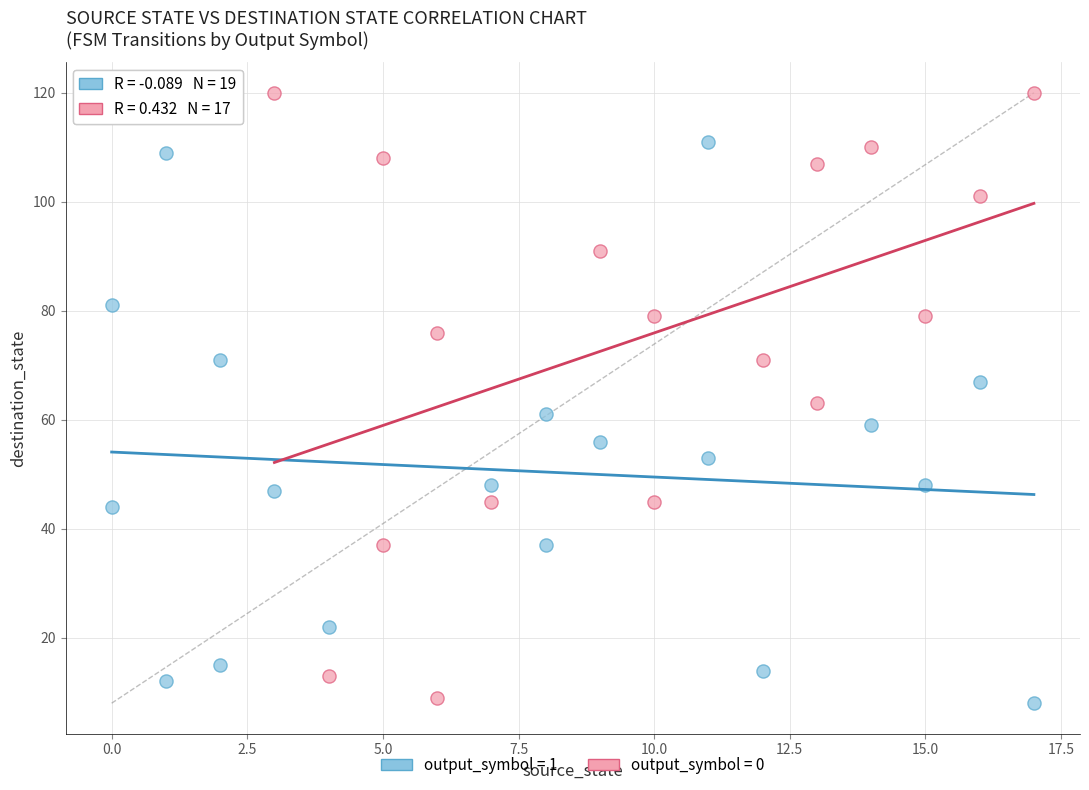

Which series reaches the maximum Y coordinate?

output_symbol = 0